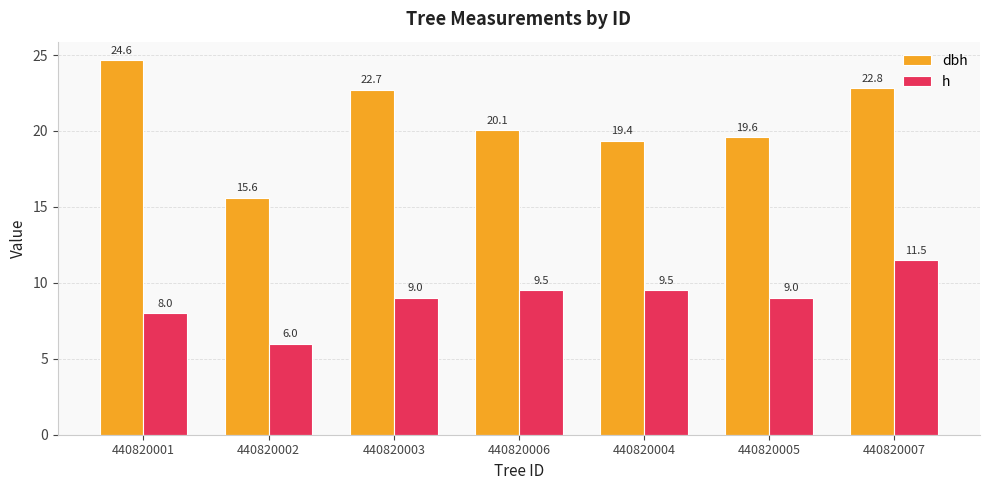

What are all the series names shown in the legend?

dbh, h